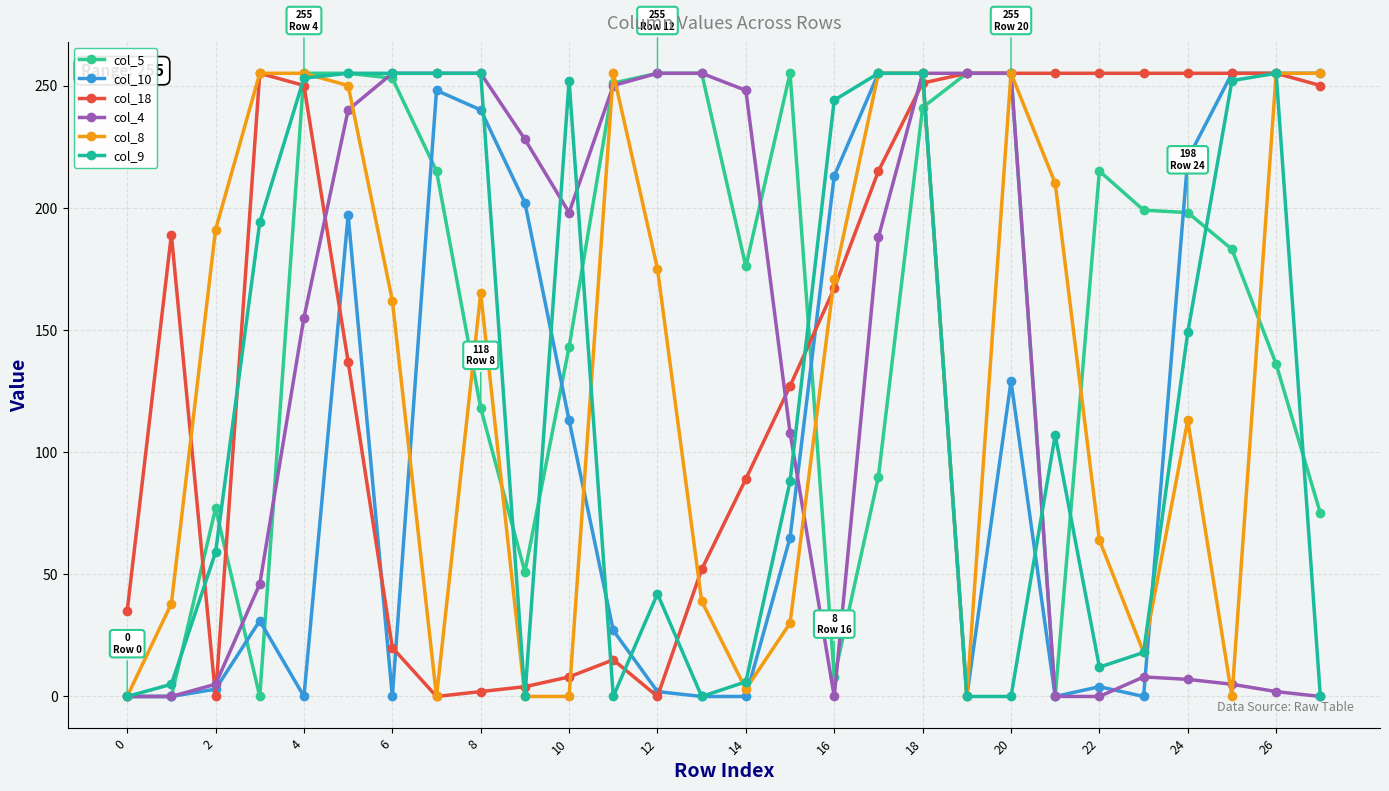

What is the difference between the maximum and minimum values in the col_5 series?

255